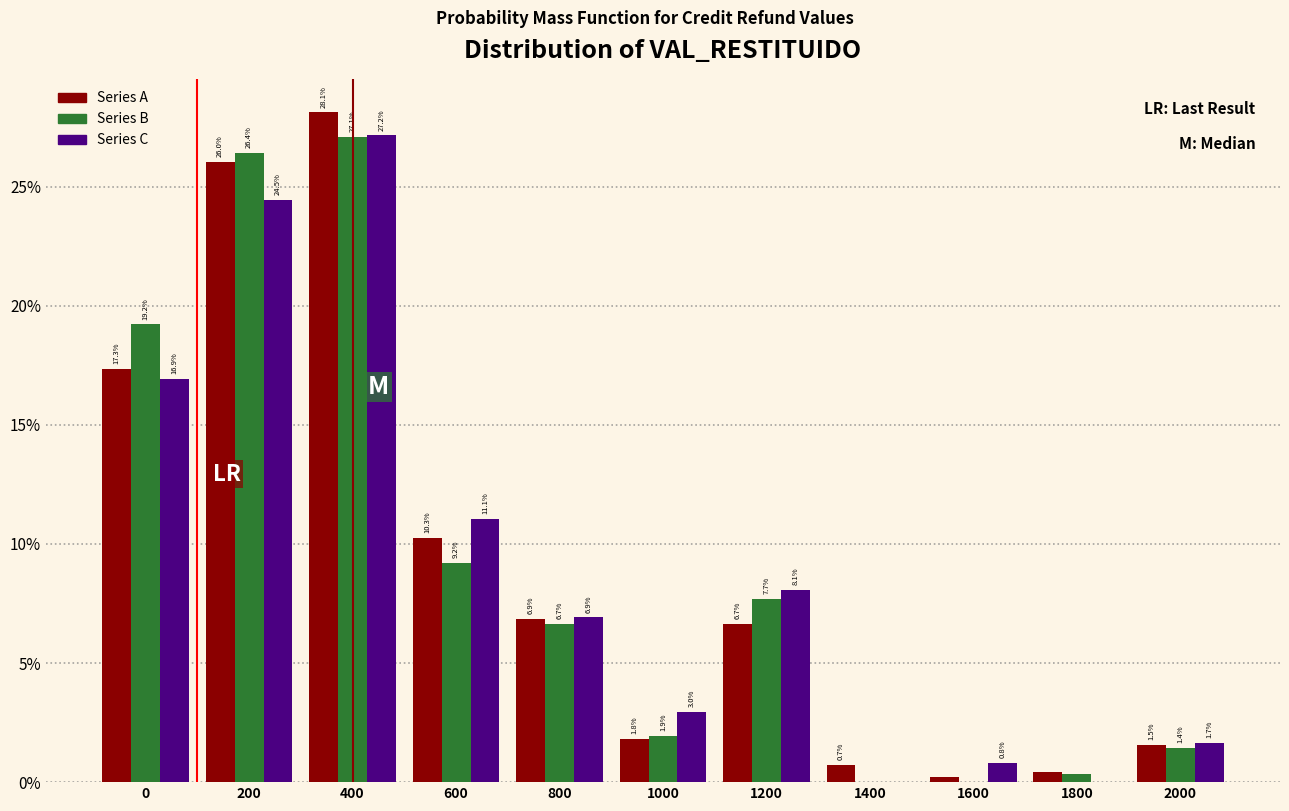

What are all the series names shown in the legend?

Series A, Series B, Series C